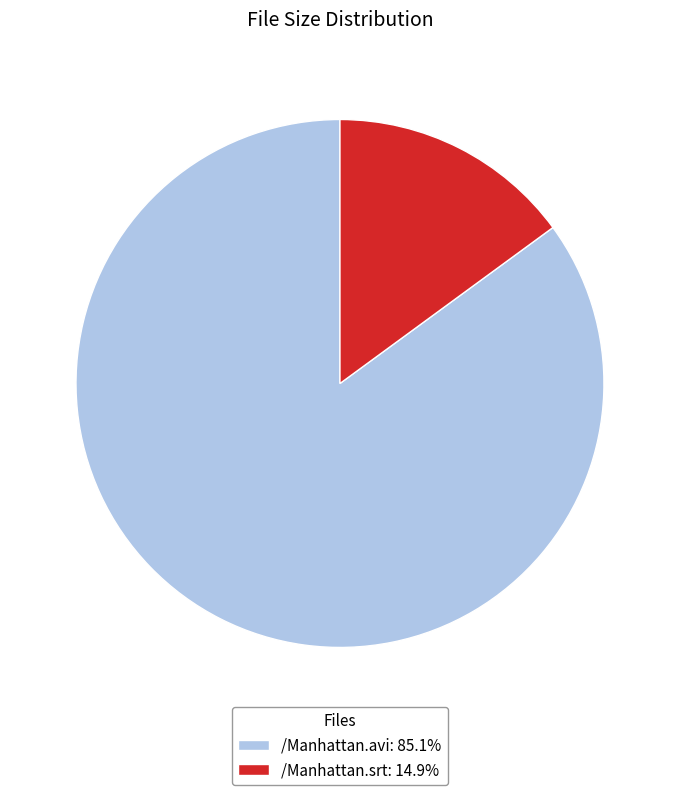

Is there any slice that represents more than half of the pie?

Yes